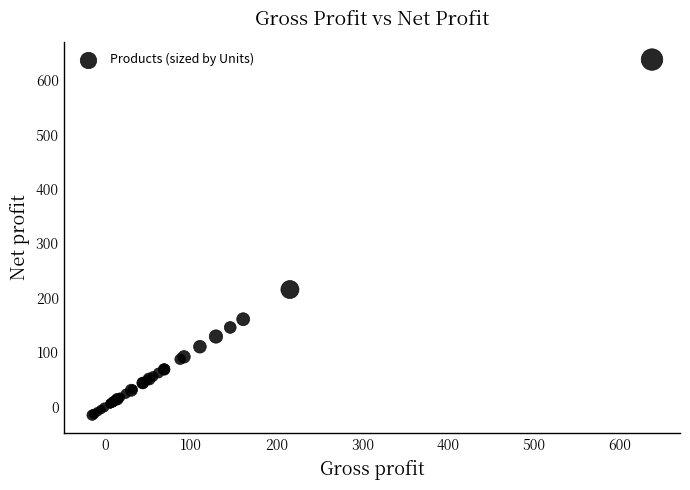

What Y value in the scatter plot is closest to 311?

215.5